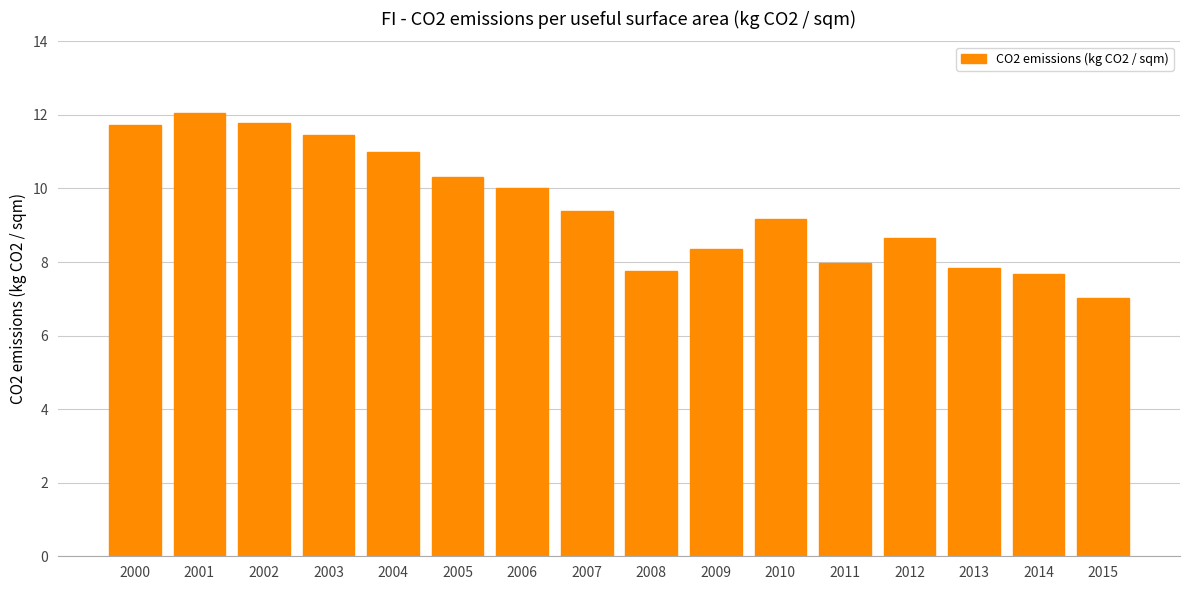

What is the value of the 4th bar from the left?

11.5